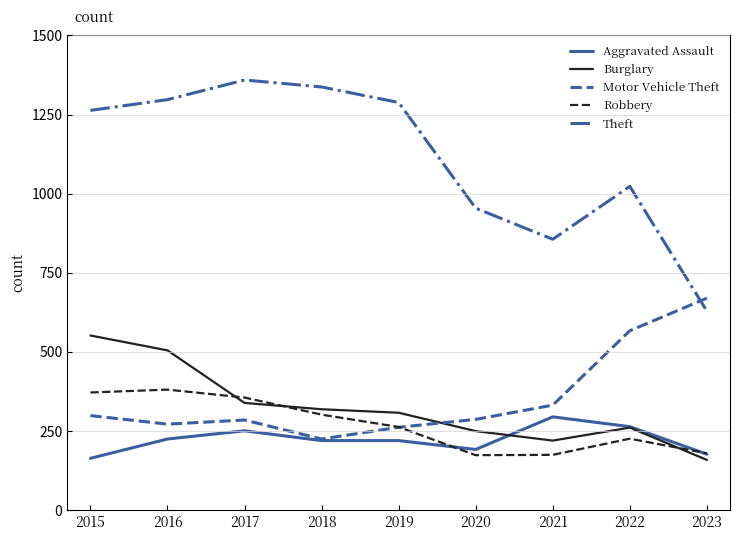

What is the maximum value for Burglary?

552